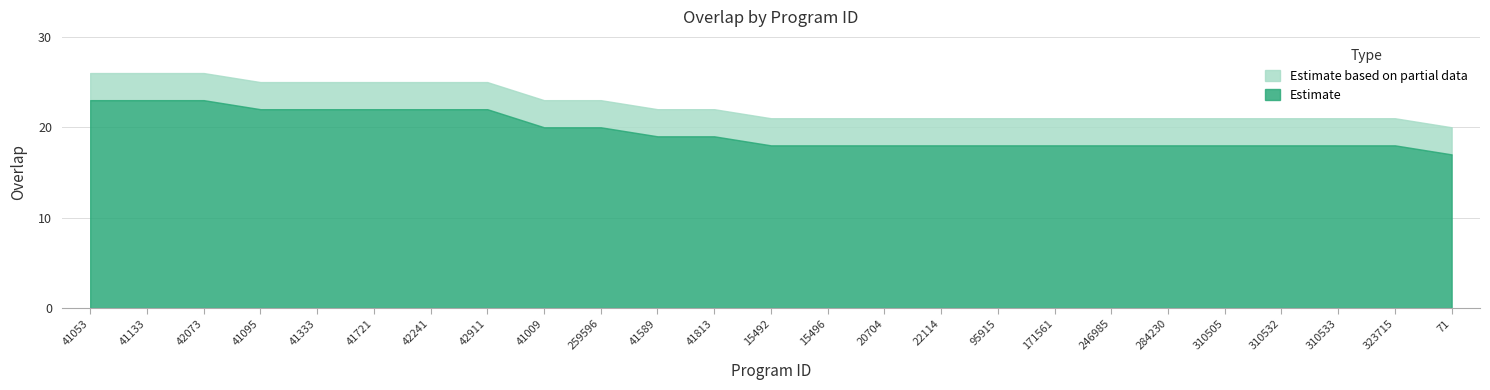

What is the value of the 17th point from the left?

18